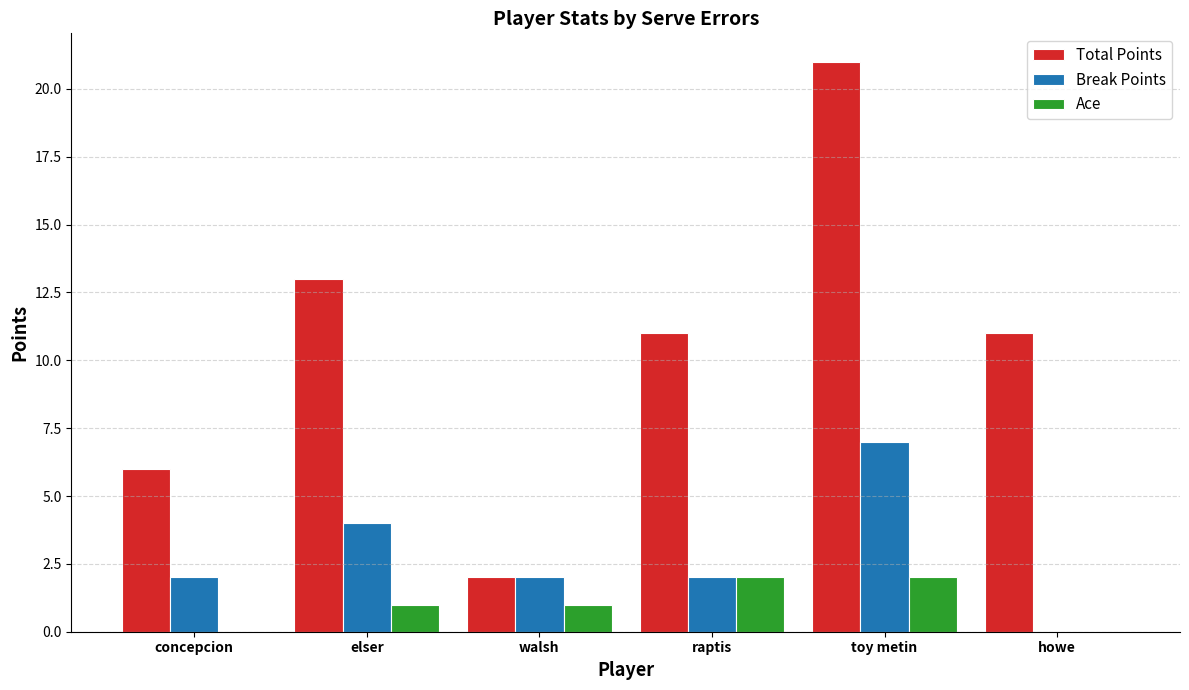

Is the value of Break Points at concepcion greater than the value of Ace at elser?

Yes